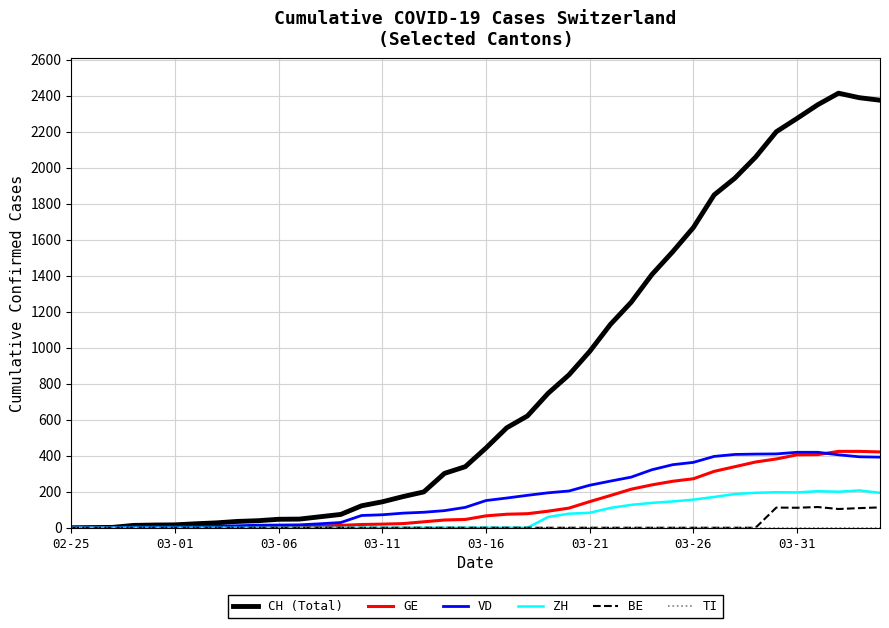

Count the number of data series in this chart.

6